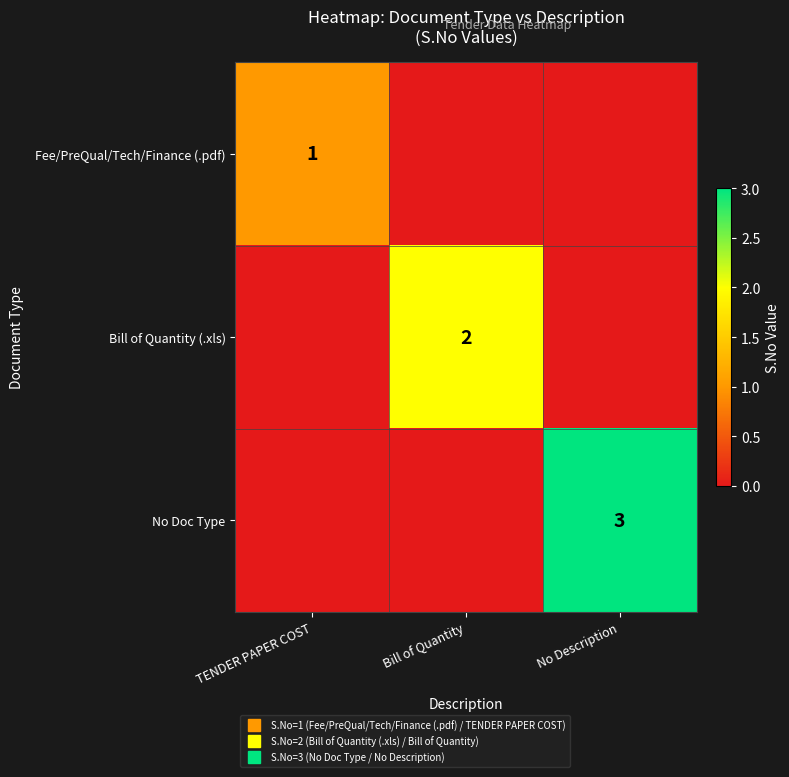

What is the sum of the Bill of Quantity (.xls) values at No Description and Bill of Quantity?

2